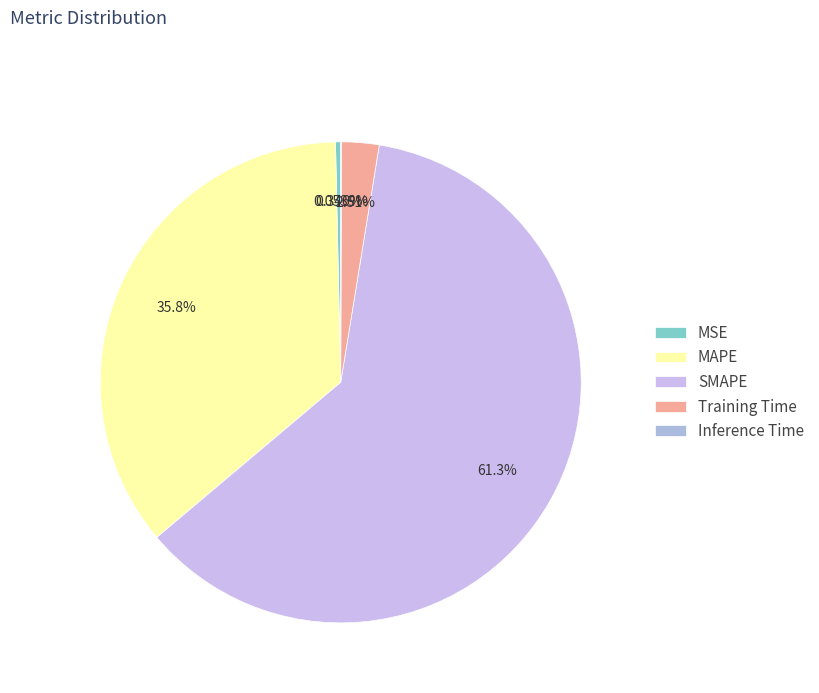

To the nearest percent, what is the average slice percentage?

20%